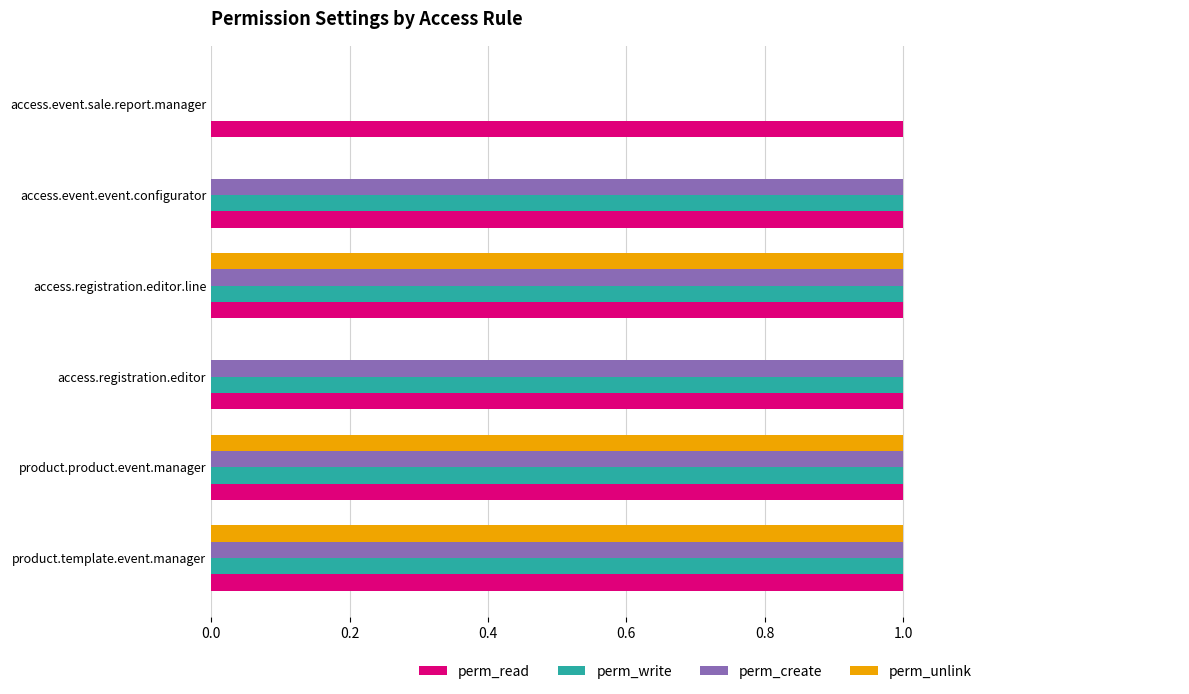

True or false: perm_read has a value of 1 at access.event.event.configurator.

True